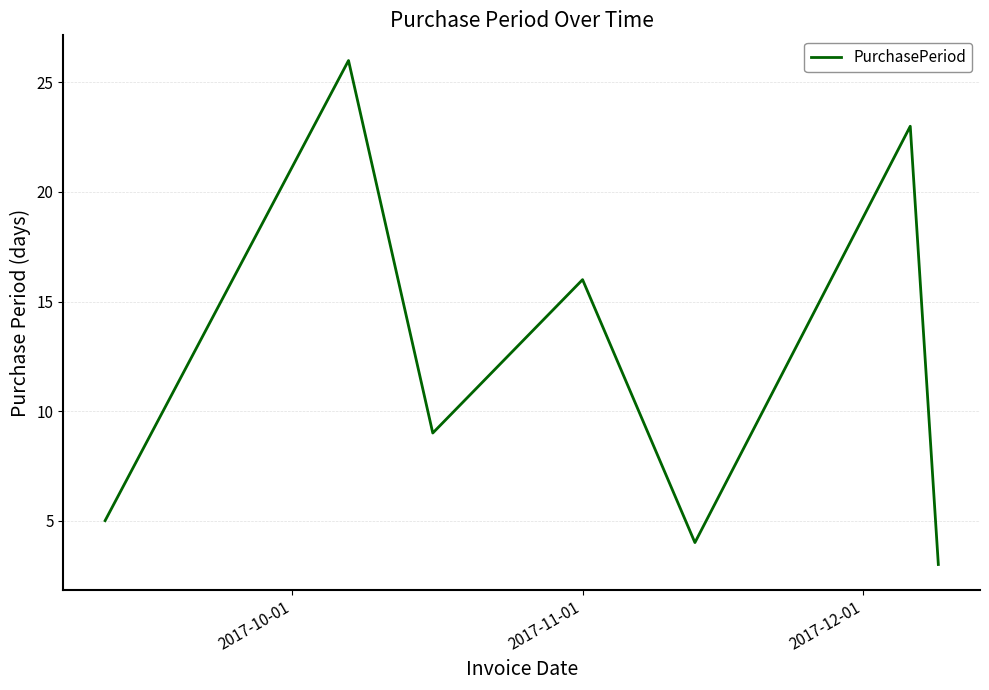

Does the chart display data point markers on the line(s)?

No